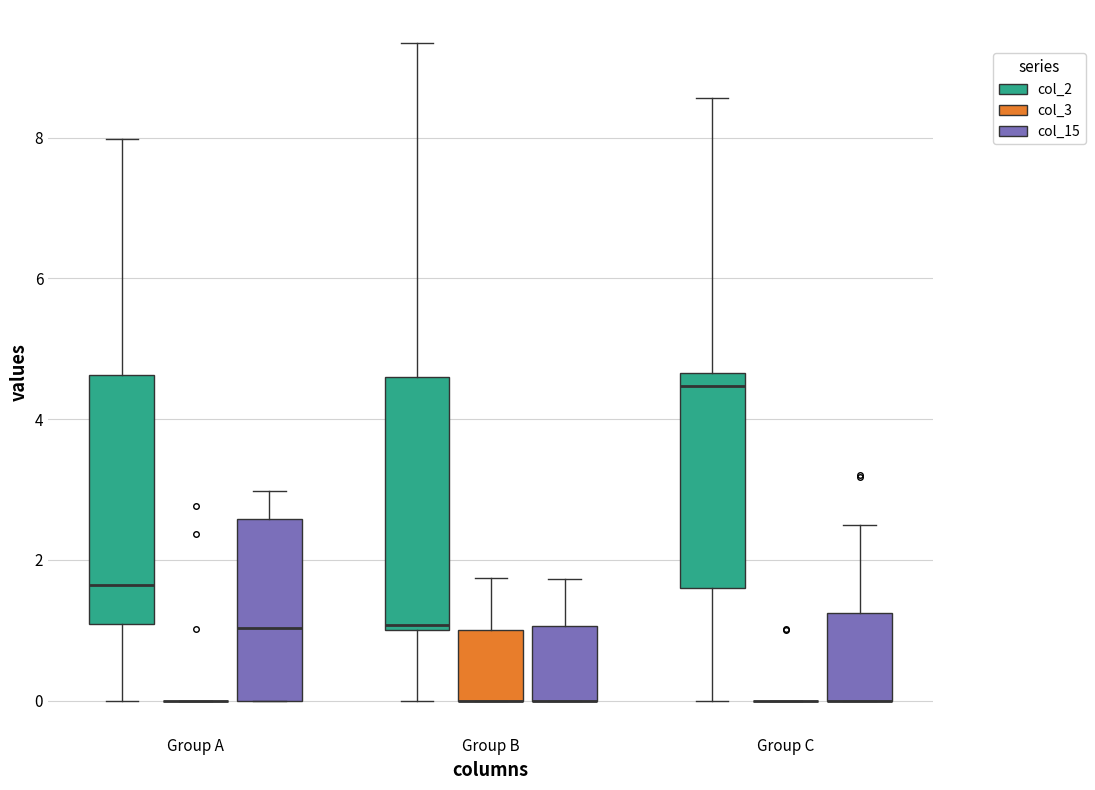

Reading left to right, transcribe this box plot: for each box, give where its median line is, the range the box spans, and where its two whiskers end, as read against the y-axis. The values are not printed on the chart, so give them approximately, as read against the axis.

Group A (col_2): median 1.6, box 1.0 to 4.6, whiskers 0.0 to 8.0
Group A (col_3): box collapsed to a line at 0.0, whiskers 0.0 to 0.0
Group A (col_15): median 1.0, box 0.0 to 2.6, whiskers 0.0 to 3.0
Group B (col_2): median 1.0 (just above the box's lower edge), box 1.0 to 4.6, whiskers 0.0 to 9.4
Group B (col_3): median 0.0 (drawn on the box's lower edge), box 0.0 to 1.0, whiskers 0.0 to 1.8
Group B (col_15): median 0.0 (drawn on the box's lower edge), box 0.0 to 1.0, whiskers 0.0 to 1.8
Group C (col_2): median 4.4, box 1.6 to 4.6, whiskers 0.0 to 8.6
Group C (col_3): box collapsed to a line at 0.0, whiskers 0.0 to 0.0
Group C (col_15): median 0.0 (drawn on the box's lower edge), box 0.0 to 1.2, whiskers 0.0 to 2.4